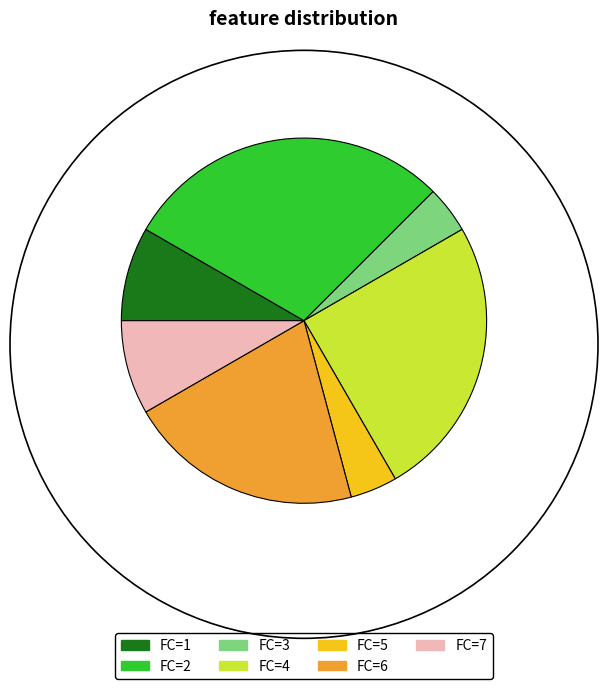

Does FC=3 account for over 50% of the chart?

No